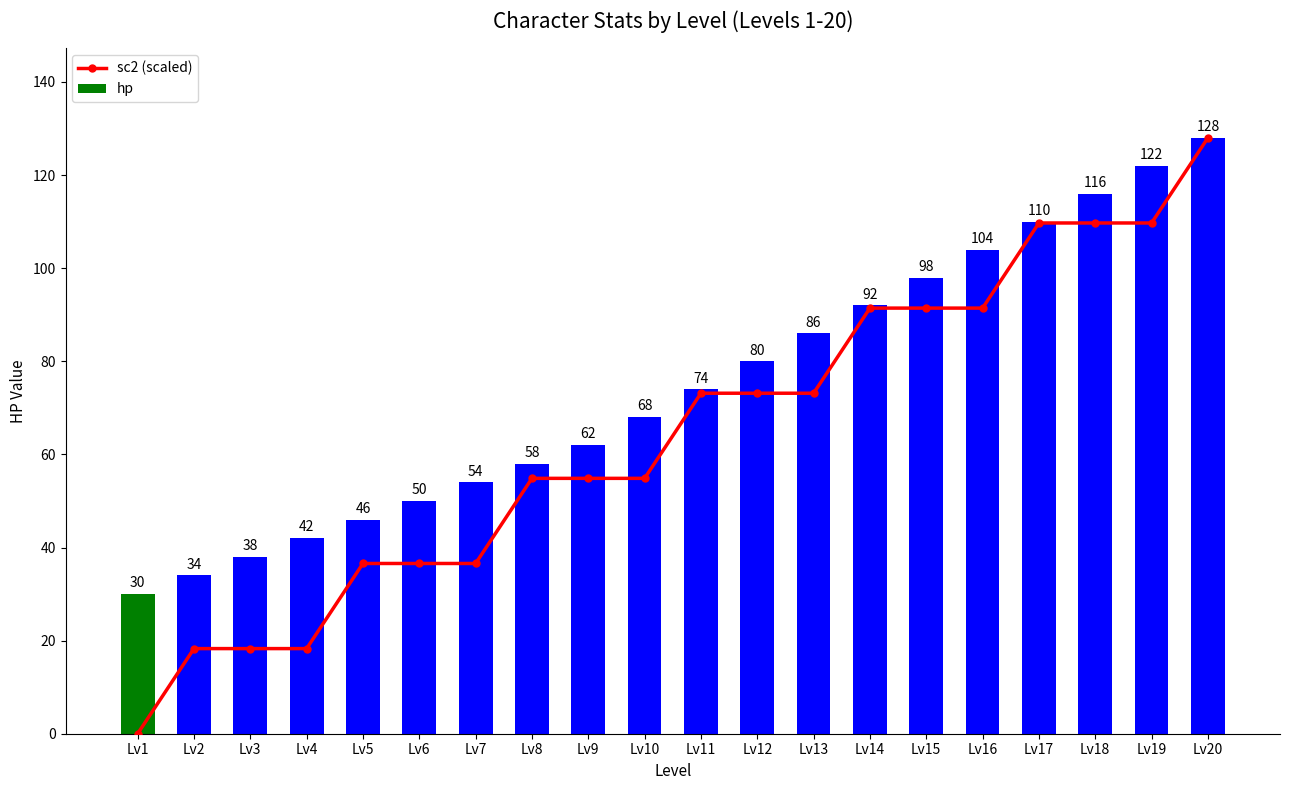

List the labels in order of sc2 (scaled) value, largest first.

Lv20, Lv17, Lv18, Lv19, Lv14, Lv15, Lv16, Lv11, Lv12, Lv13, Lv8, Lv9, Lv10, Lv5, Lv6, Lv7, Lv2, Lv3, Lv4, Lv1